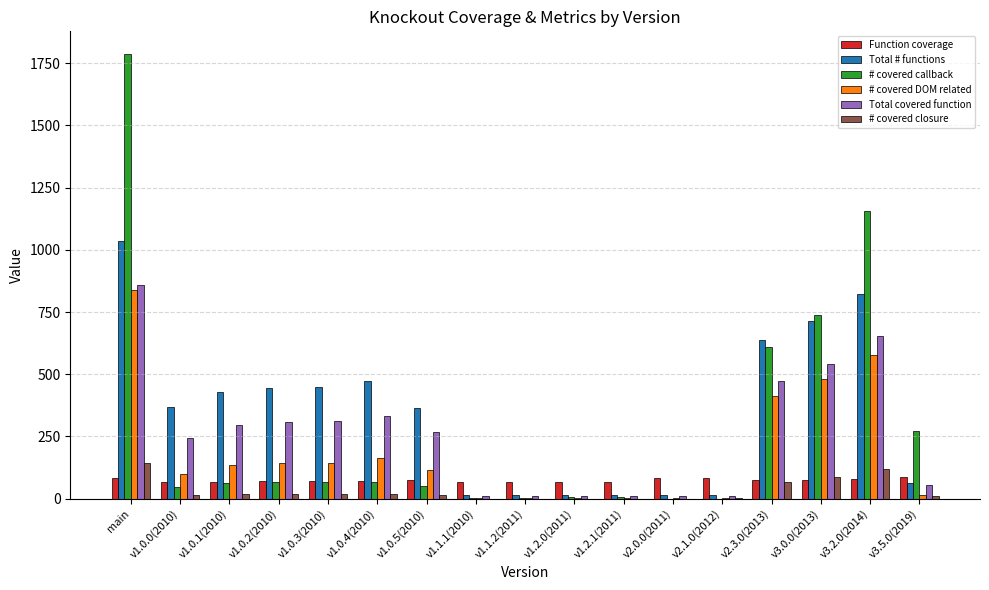

At which category is the sum across all series the highest?

main